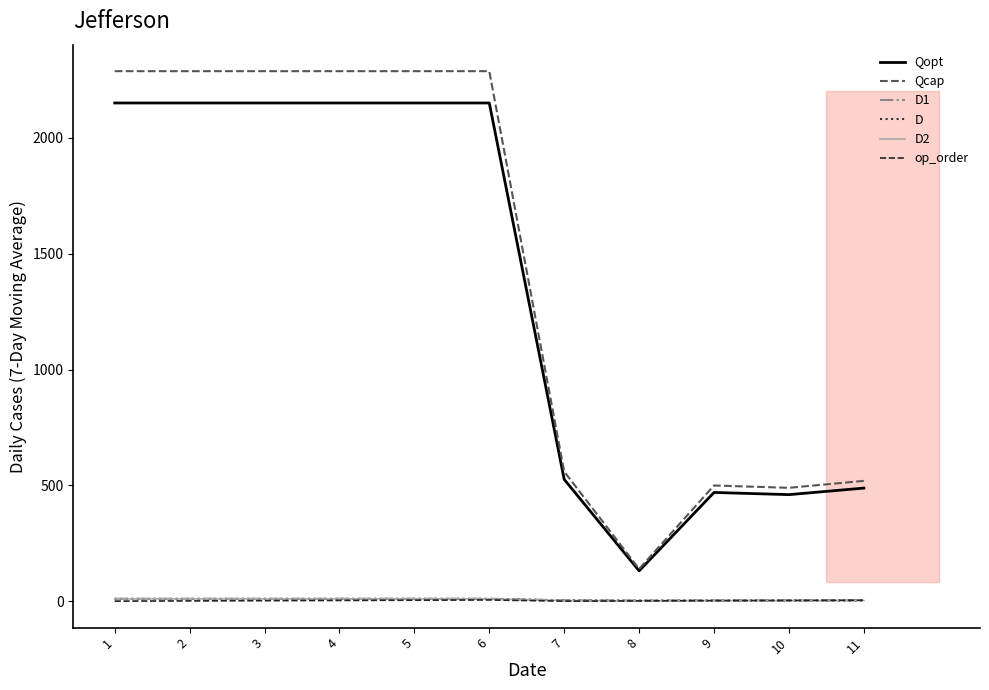

At which label does D2 reach its peak?

1